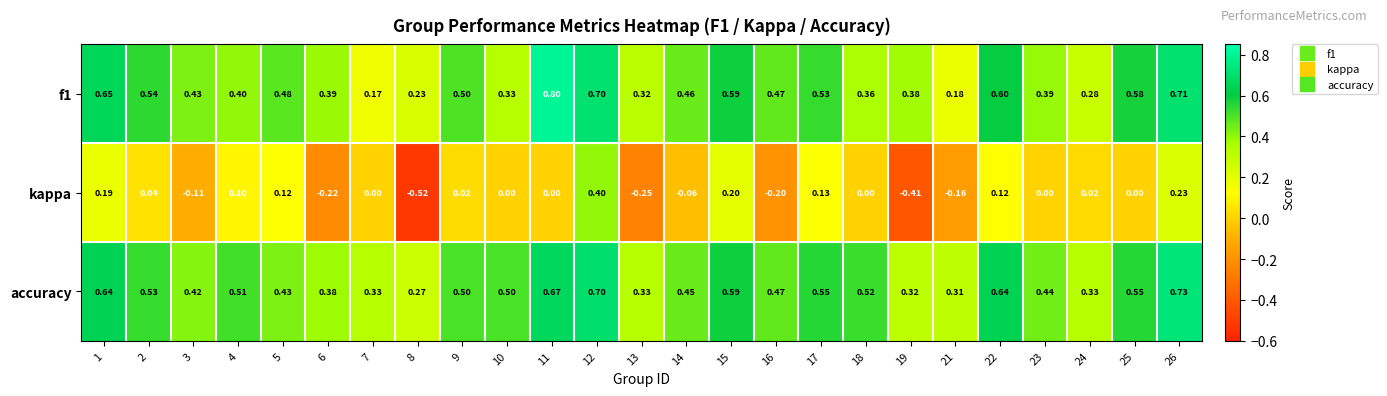

Between 4 and 14, which series saw the biggest shift?

kappa